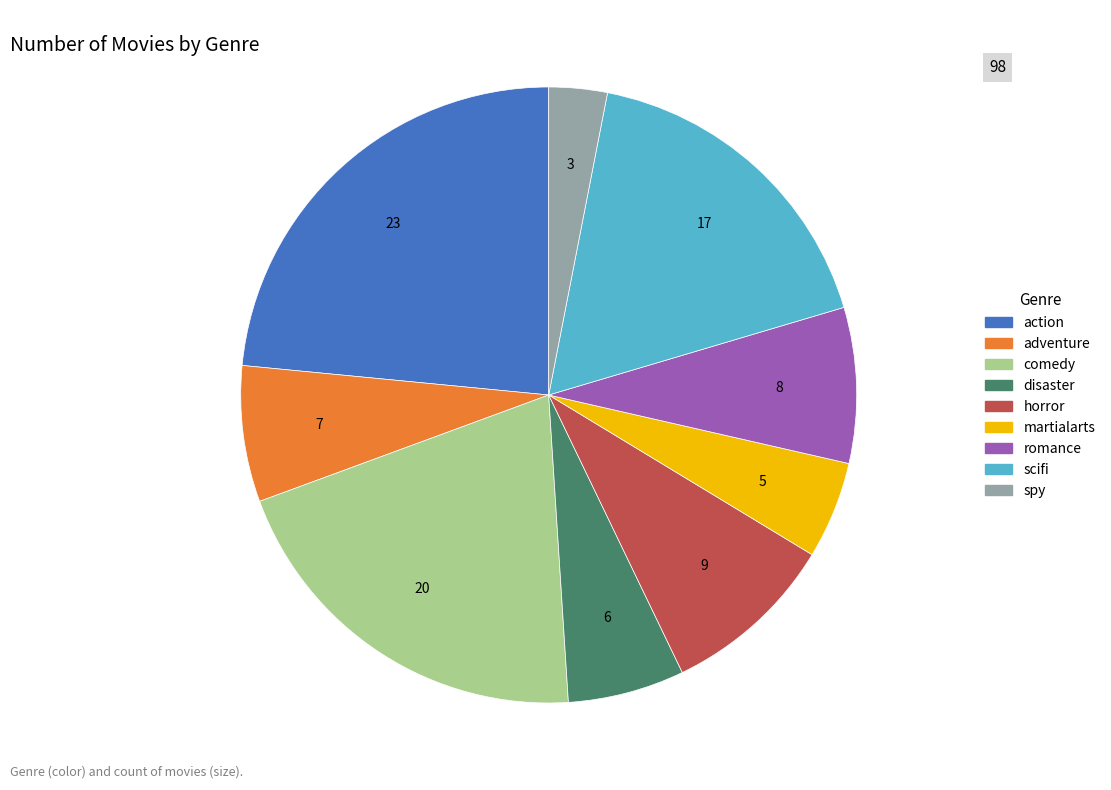

Is there a majority slice in this chart?

No